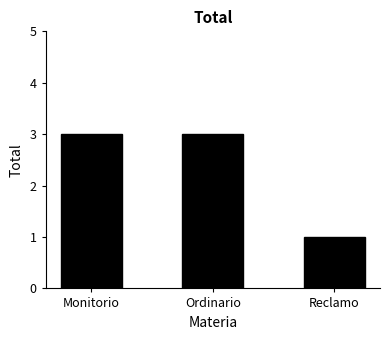

Count the number of categories in the chart.

3